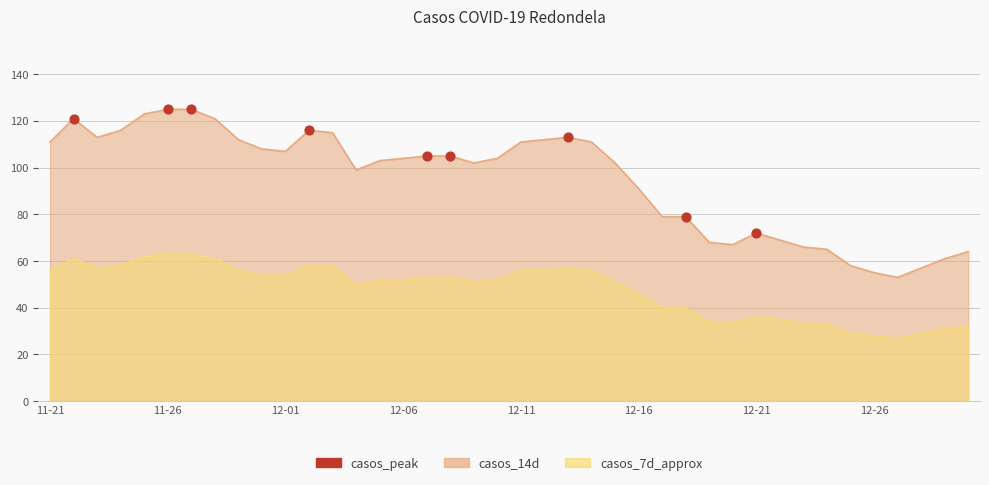

Which has a higher value, 12-21 or 11-21?

11-21